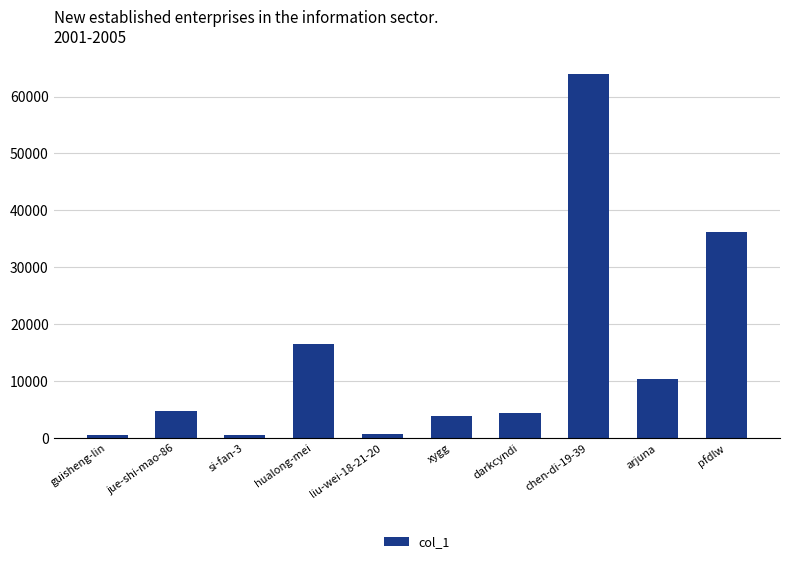

Are the bars grouped side by side (vs. stacked)?

No